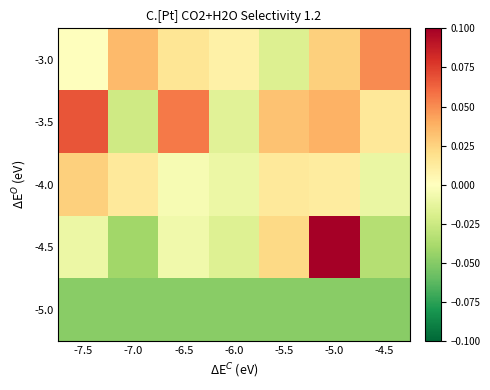

Which series has the largest total across all categories?

-3.5